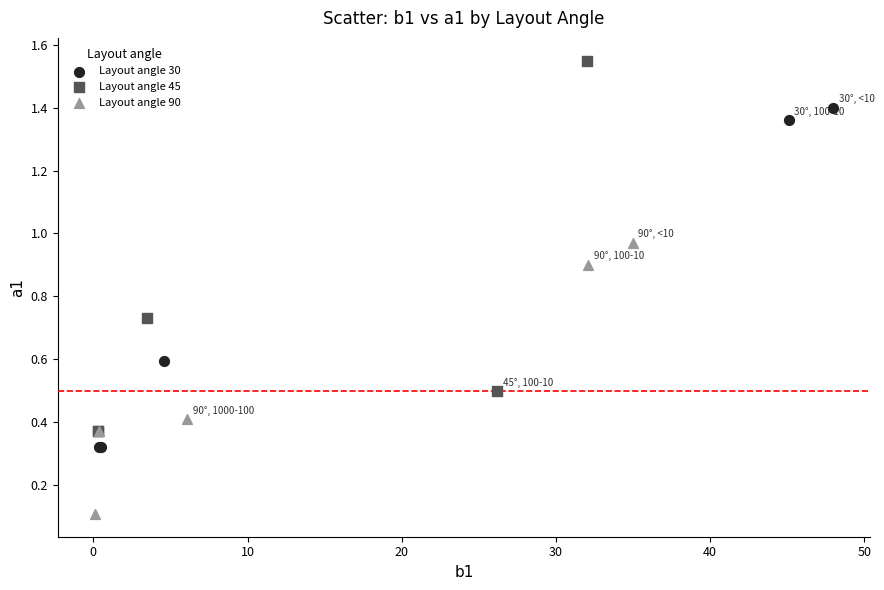

Which series contains the highest Y value?

Layout angle 45